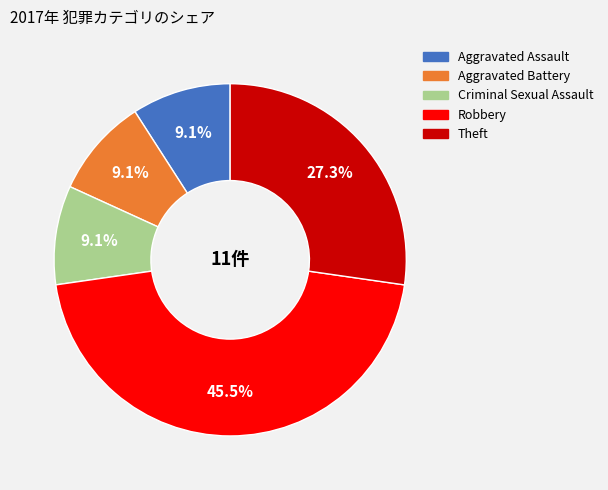

How many slices are in this pie chart?

5